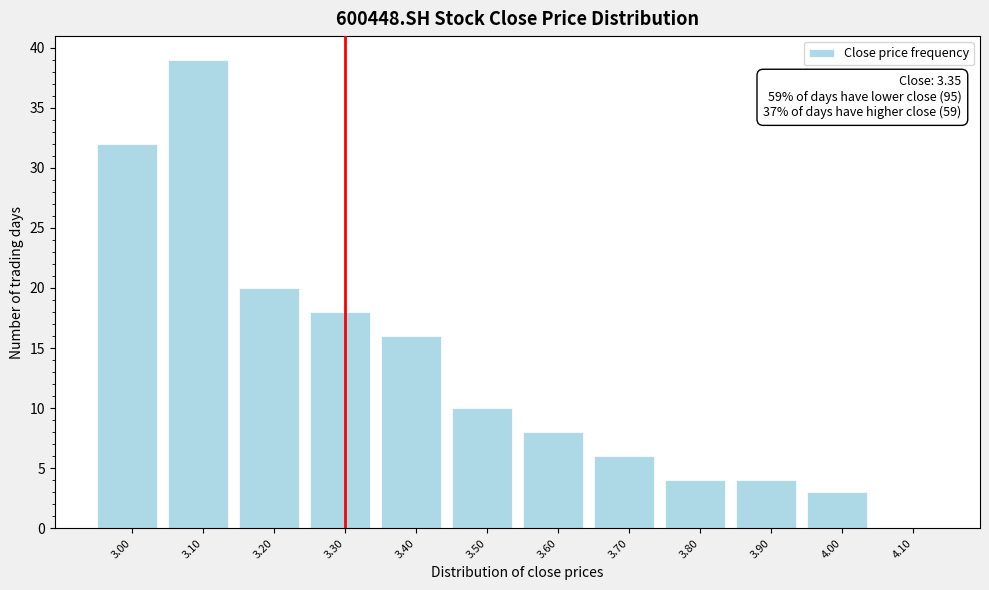

Reading right to left, what are all the values shown in this chart?

4.10=0	4.00=3	3.90=4	3.80=4	3.70=6	3.60=8	3.50=10	3.40=16	3.30=18	3.20=20	3.10=39	3.00=32